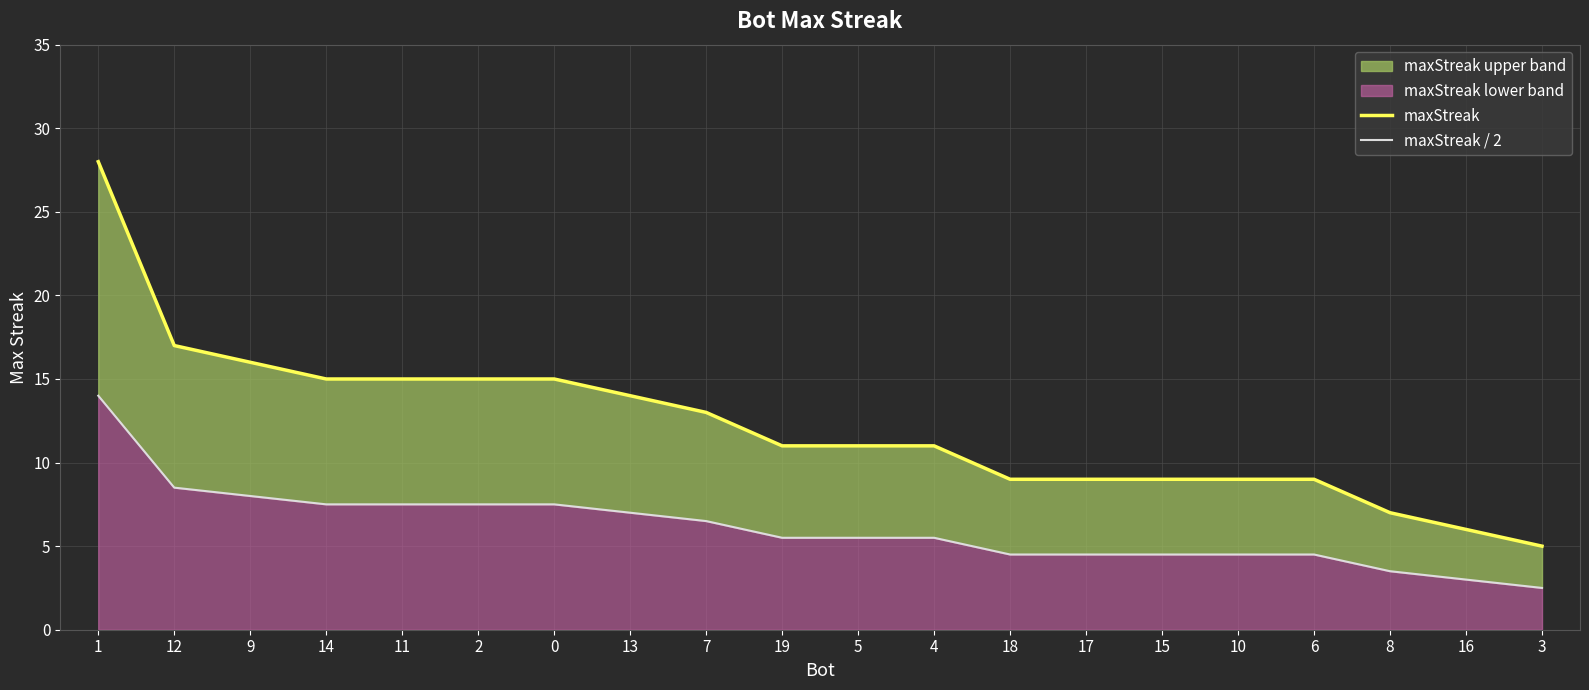

At which category is the sum across all series the highest?

1